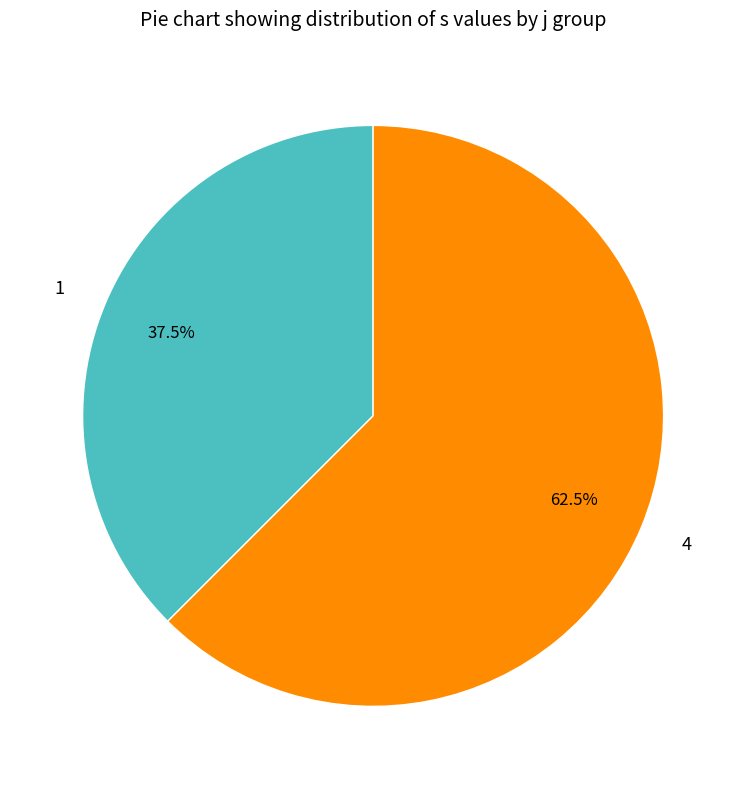

Combined, do 4 and 1 account for over 50%?

Yes